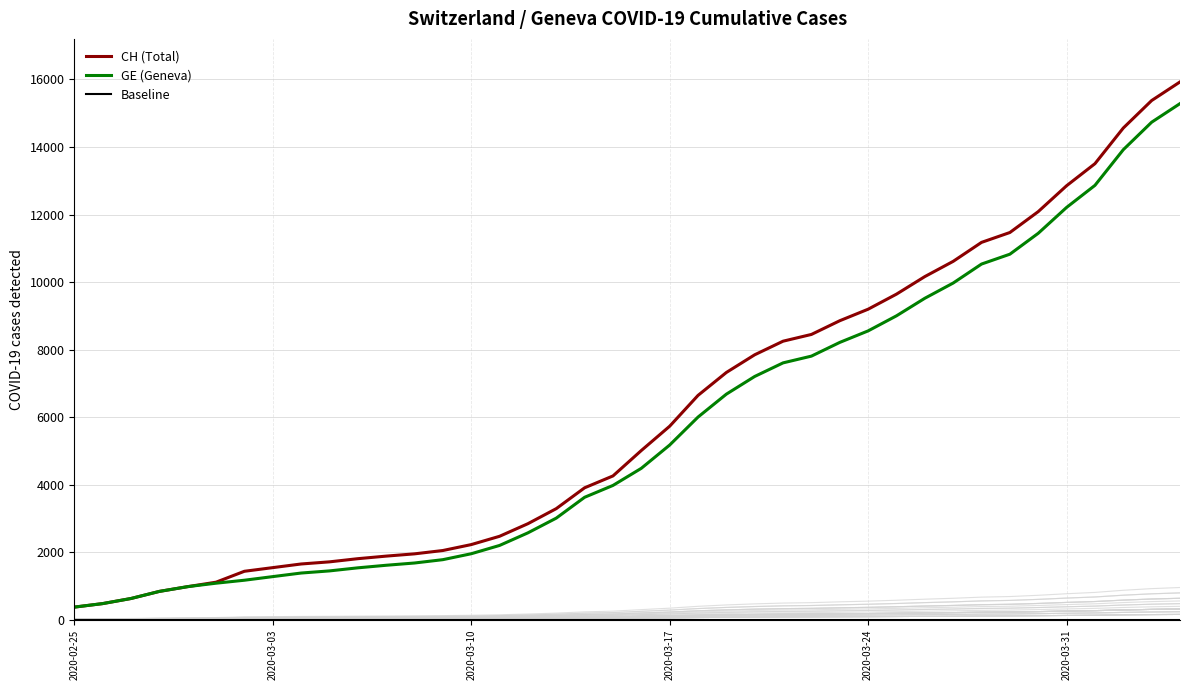

What are all the series names shown in the legend?

CH (Total), GE (Geneva), Baseline